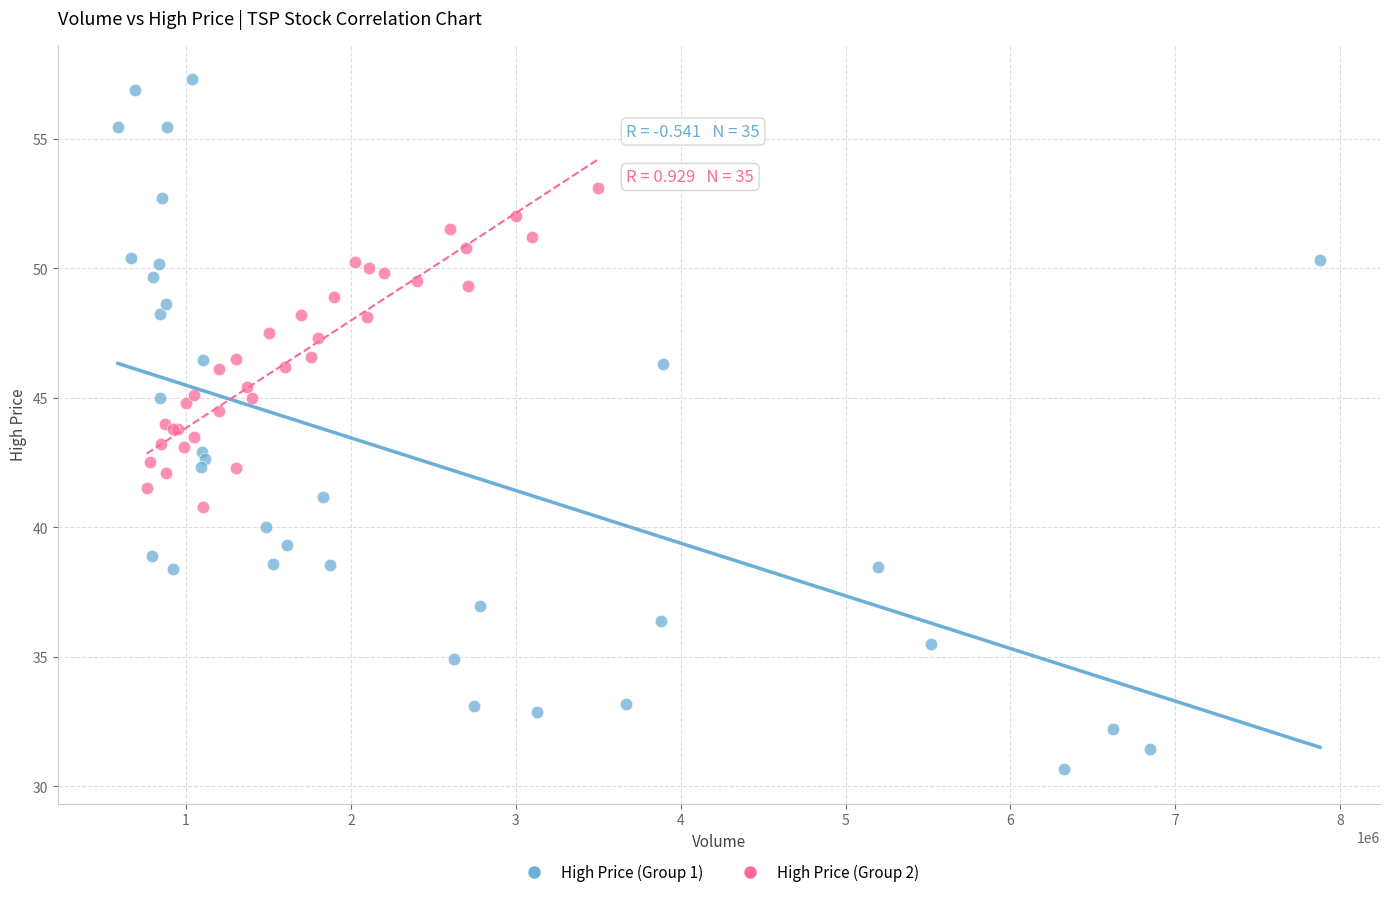

Which series reaches the maximum Y coordinate?

High Price (Group 1)